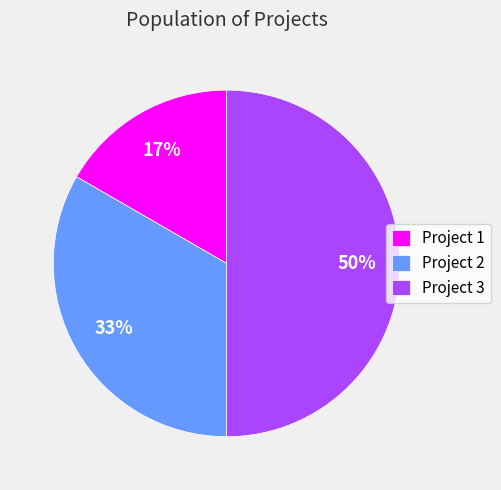

Which category has the smallest portion of the pie?

Project 1